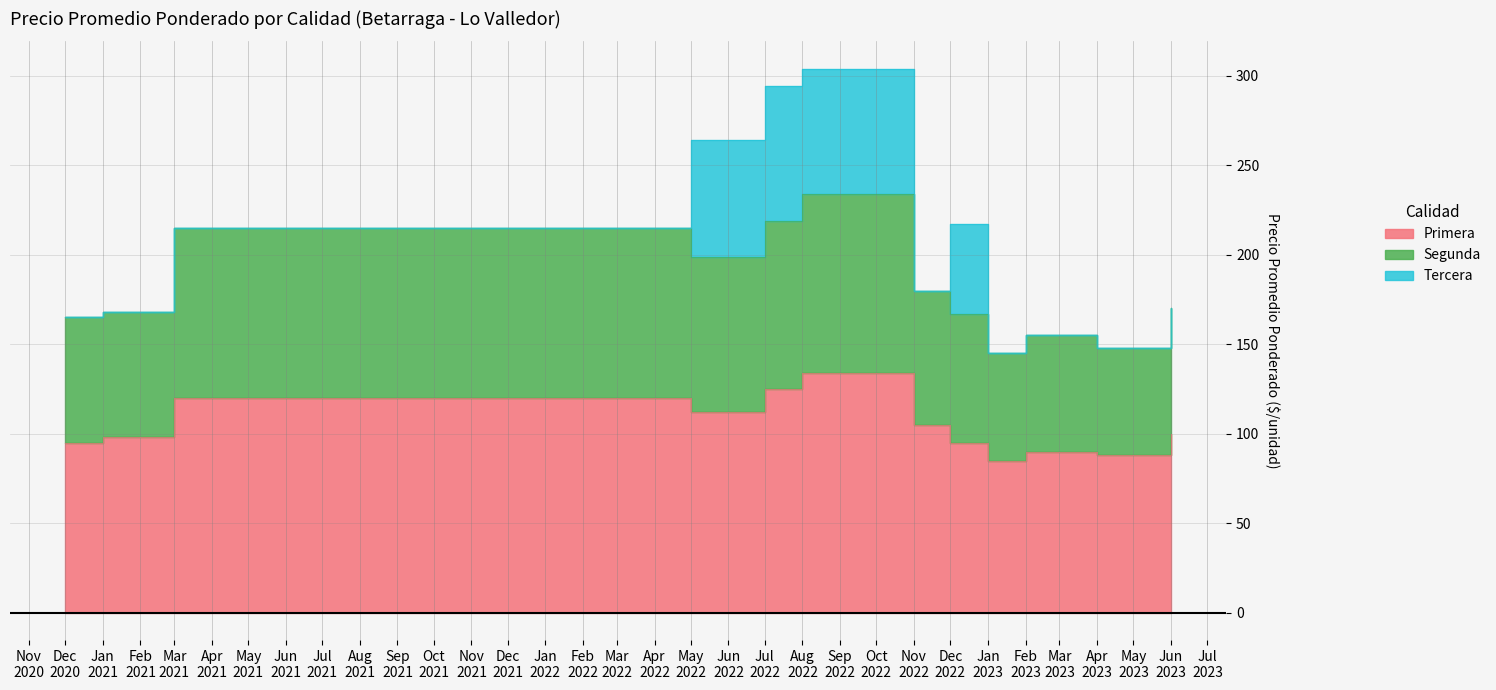

At which category is the sum across all series the highest?

Aug 2022